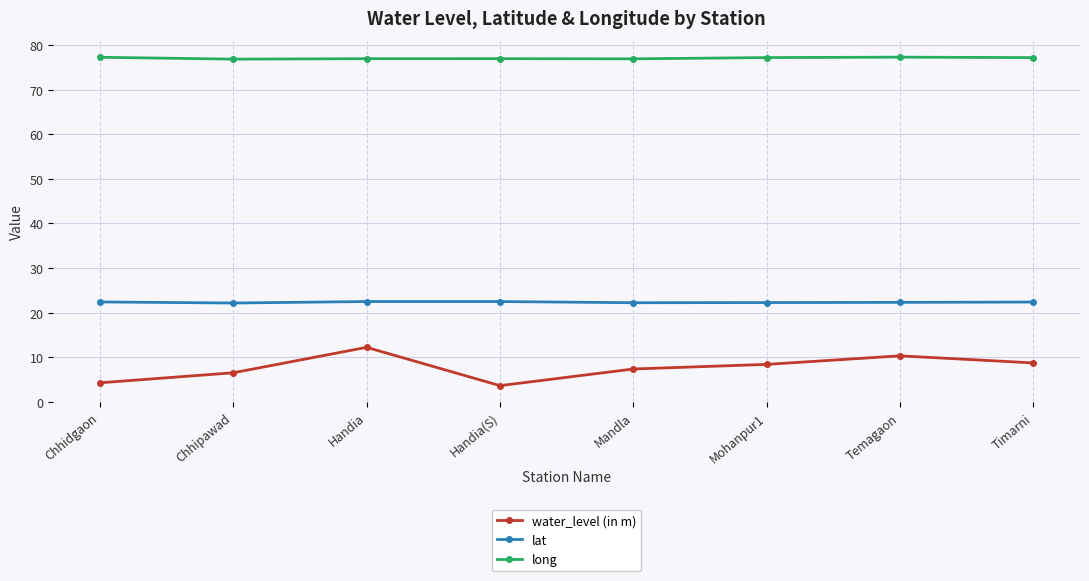

True or false: water_level (in m) has more than 1 points higher than both neighbors.

True